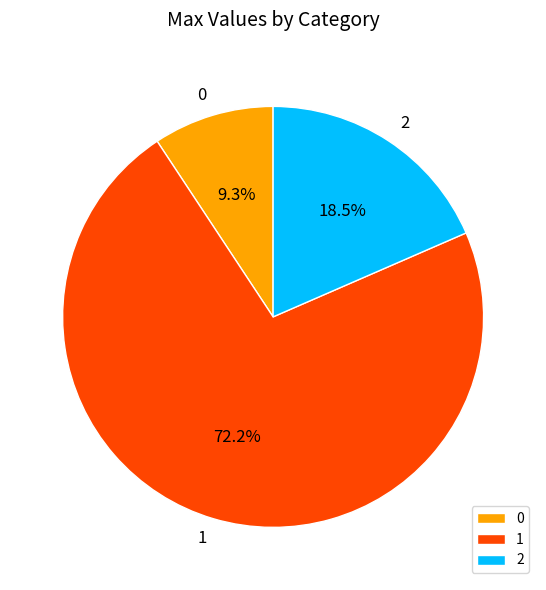

How many segments does this pie chart have?

3